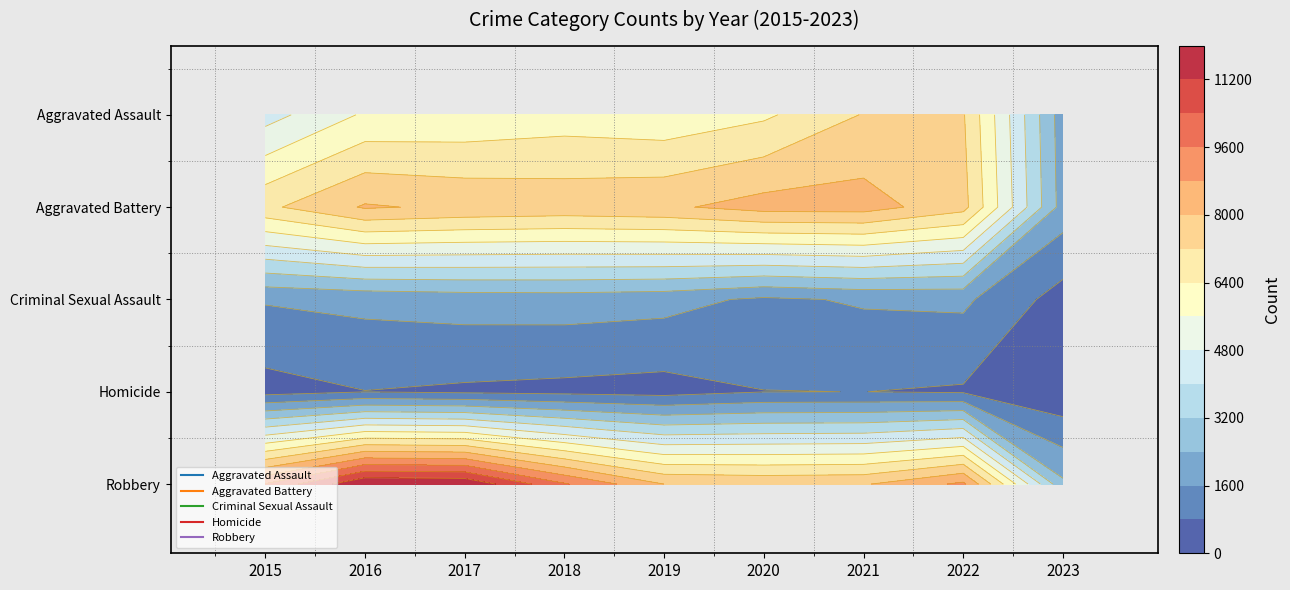

Rank the series by their maximum value, from lowest to highest.

Homicide, Criminal Sexual Assault, Aggravated Assault, Aggravated Battery, Robbery